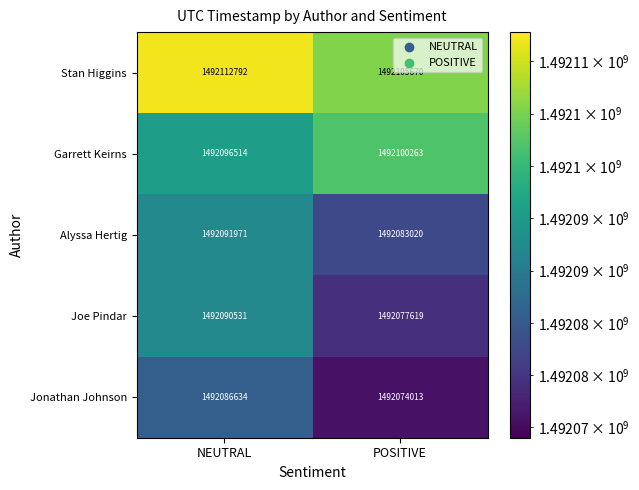

What is the minimum value shown in the chart?

1492074013